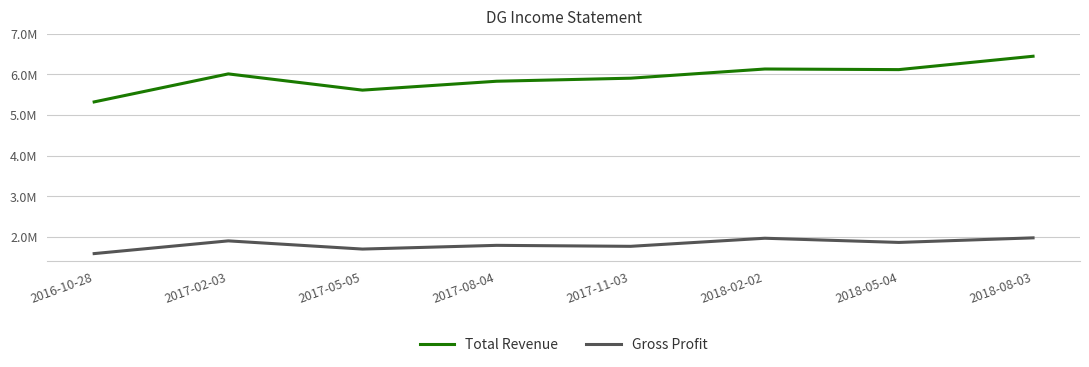

The Gross Profit series shows 2862385 at 2017-05-05. True or false?

False